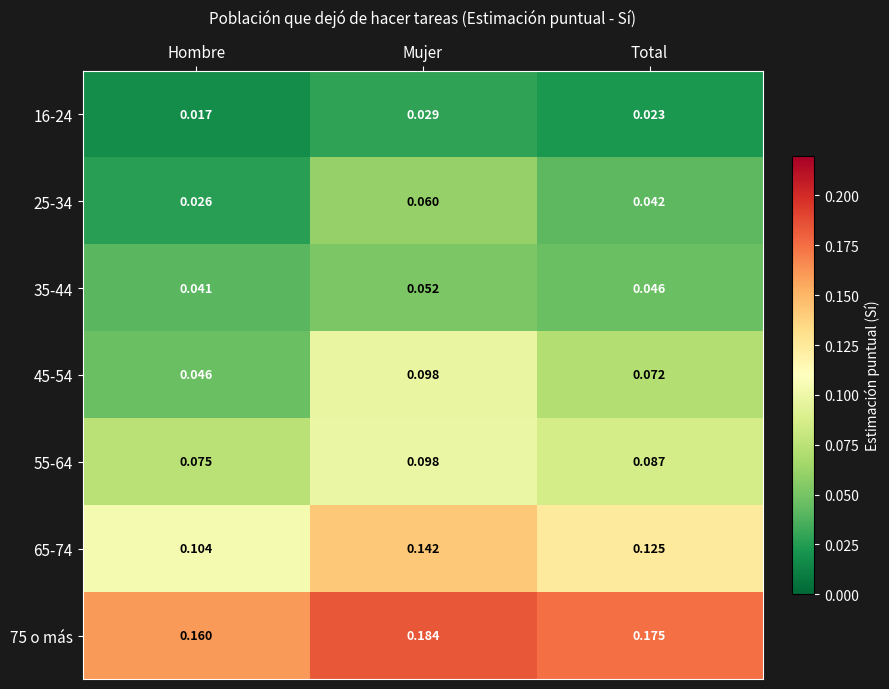

At which label does 65-74 reach its minimum?

Hombre